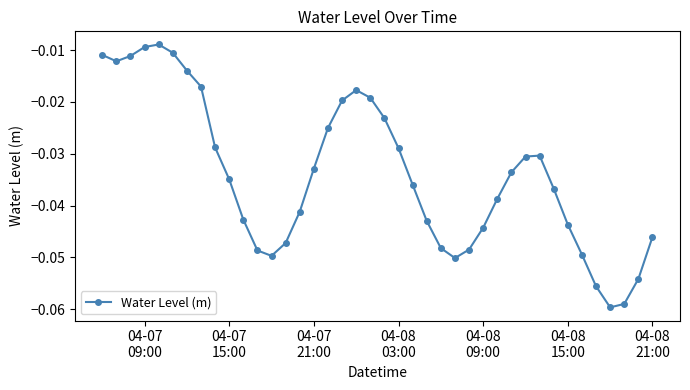

Is this an area chart (filled region under the line)?

No